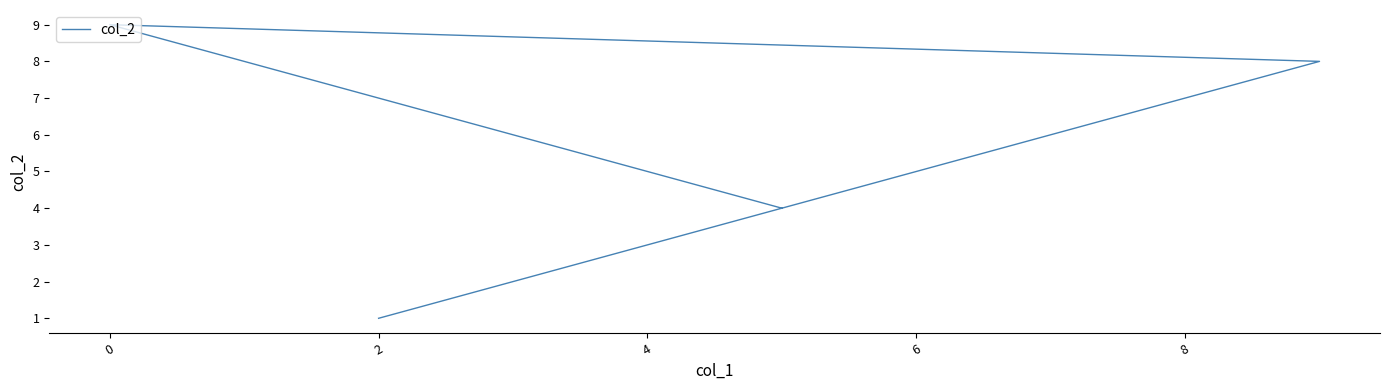

What is the value of the 3rd point from the left?

8